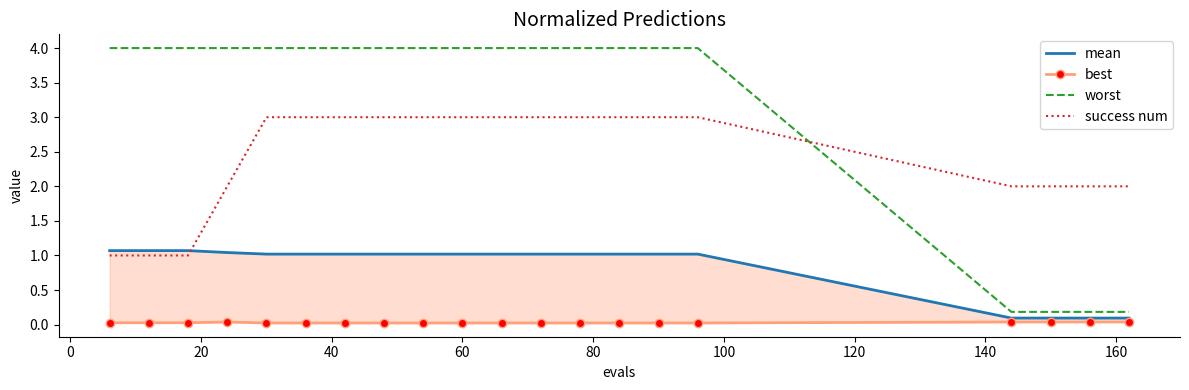

Rank the series by their maximum value, from highest to lowest.

worst, success num, mean, best